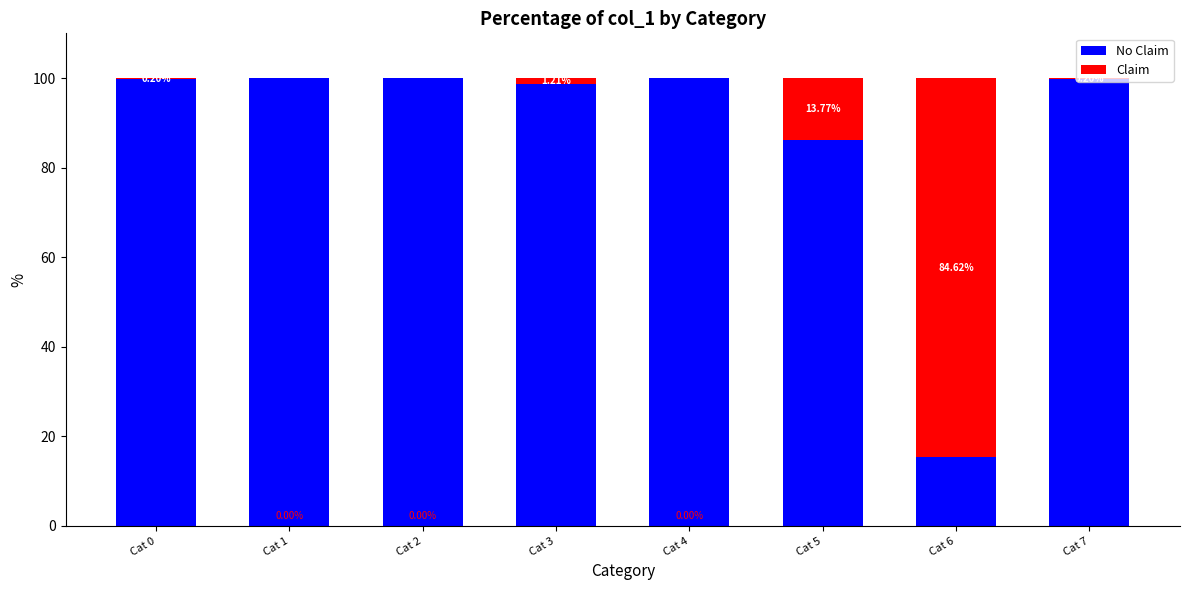

What is the total value across all series at Cat 5?

100.0